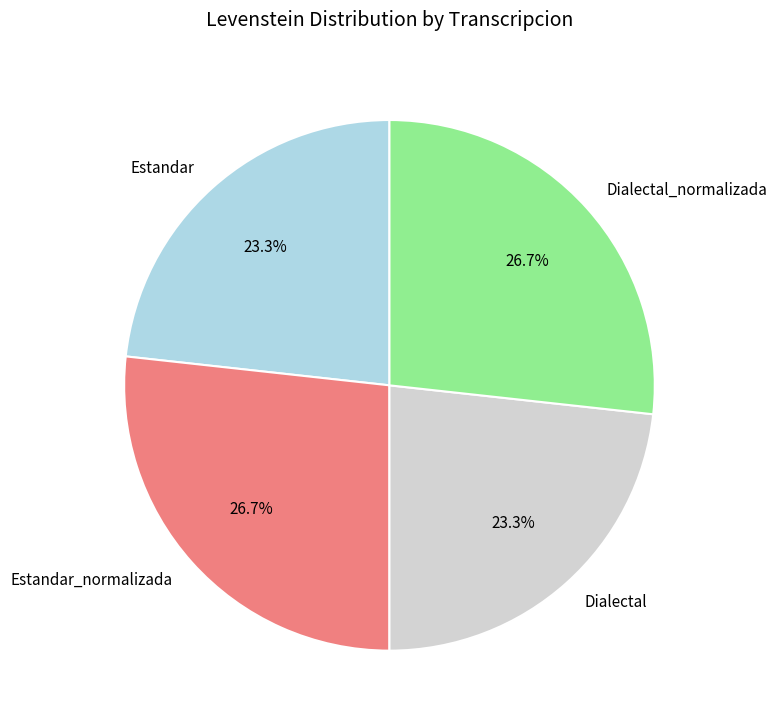

True or false: Dialectal_normalizada accounts for 27% of the total.

True